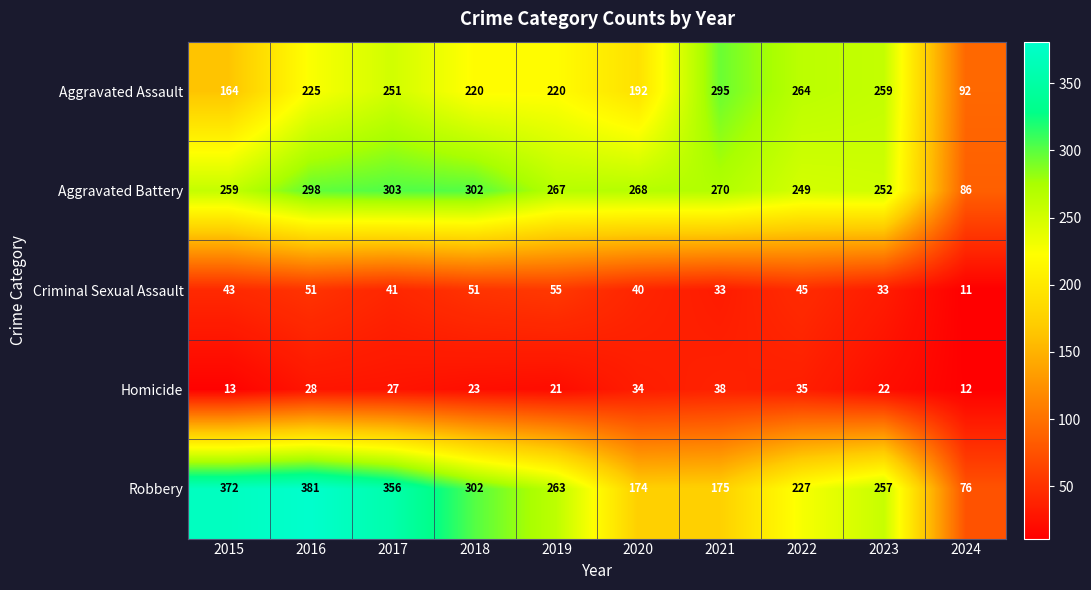

Which series has the largest total across all categories?

Robbery